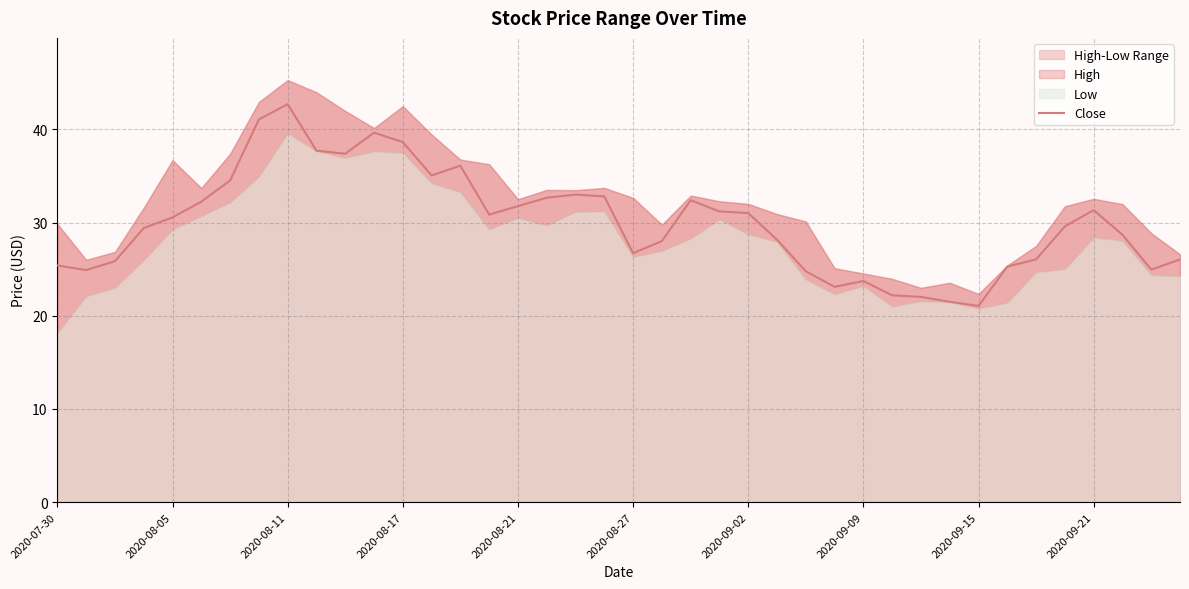

What is the highest value of the Close series?

42.7